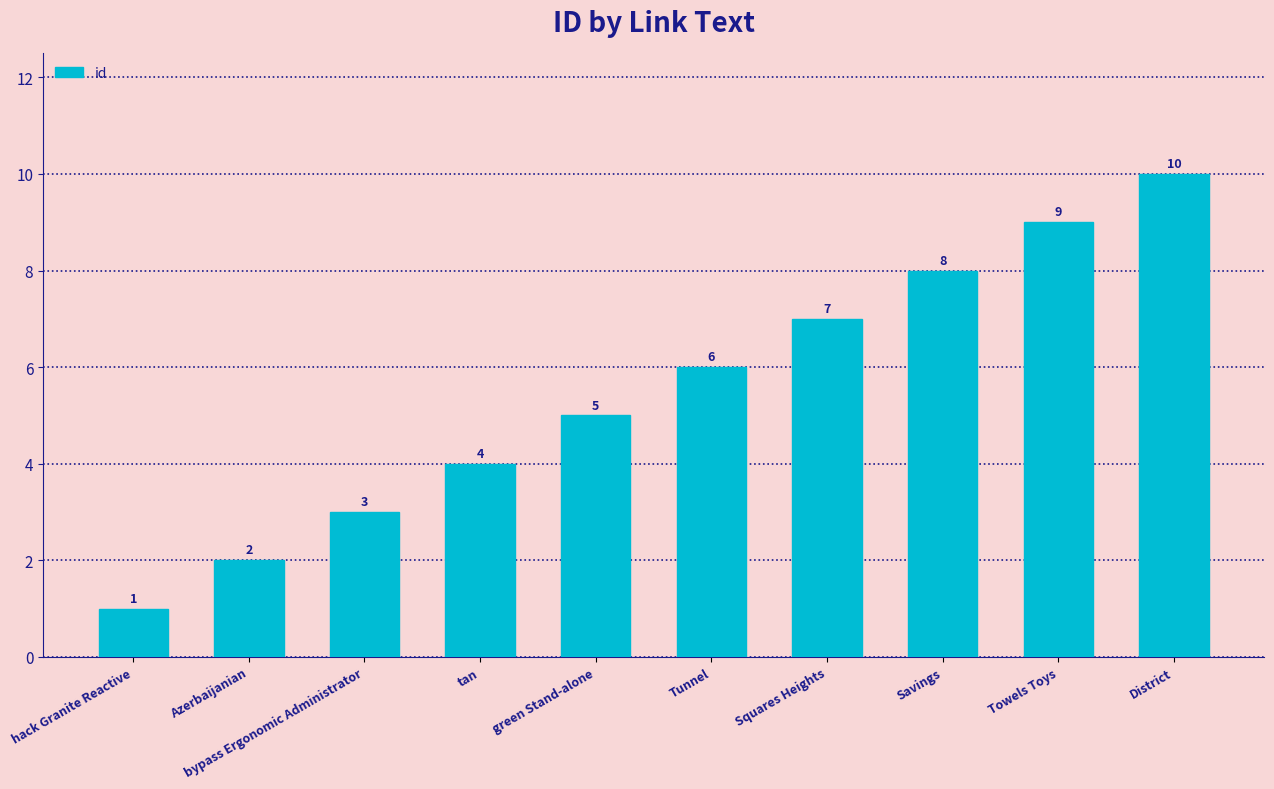

Between hack Granite Reactive and Squares Heights, which is larger?

Squares Heights